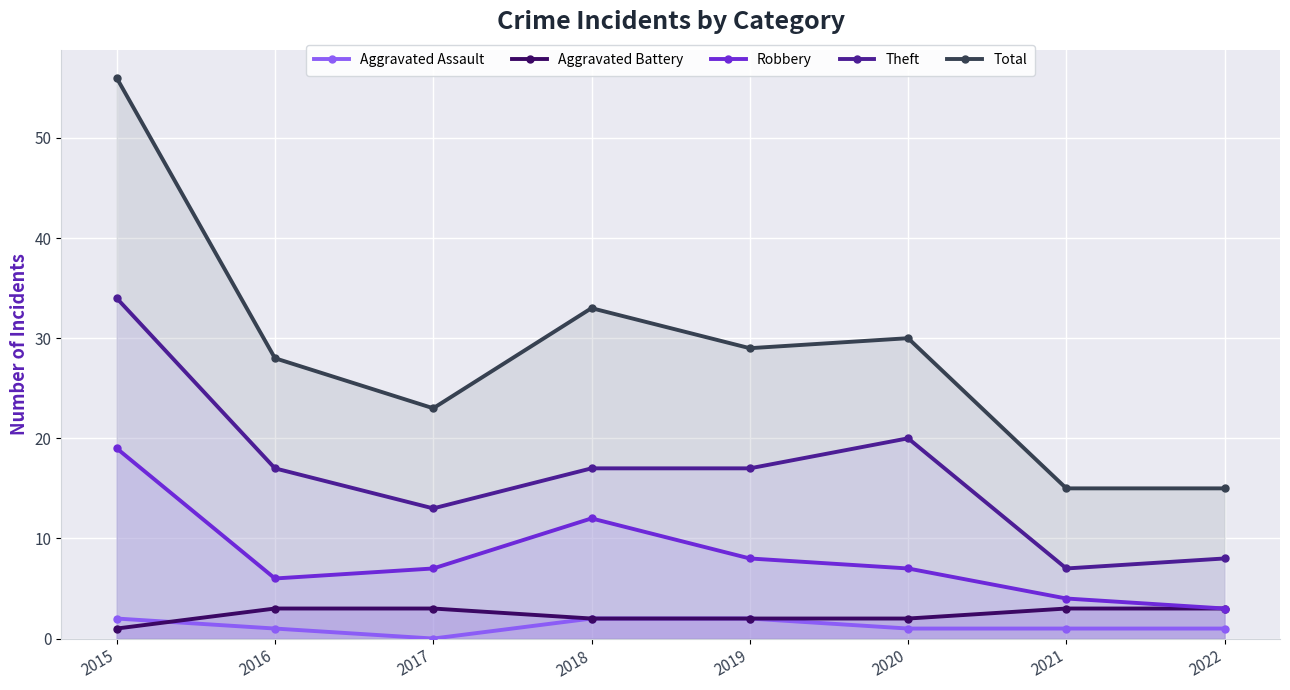

What is the total value across all series at 2015?

112